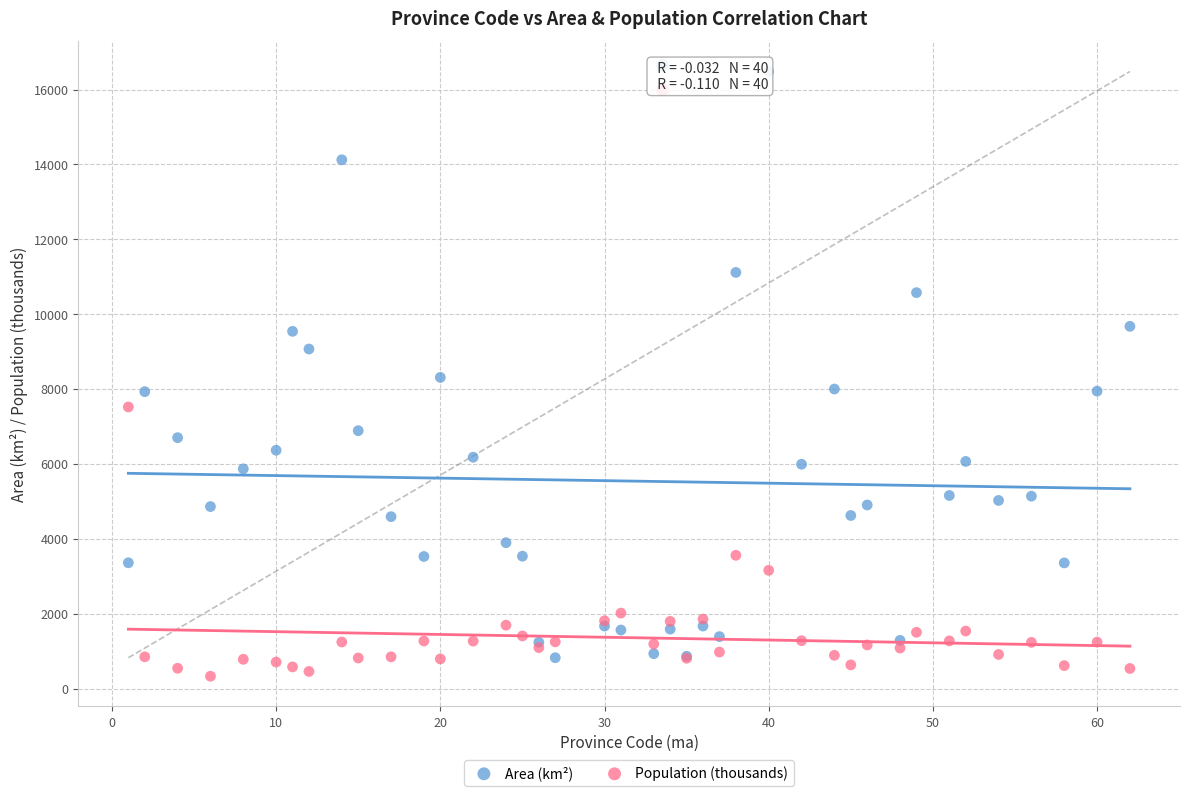

What is the X range (max minus min) for the scatter plot?

61.0